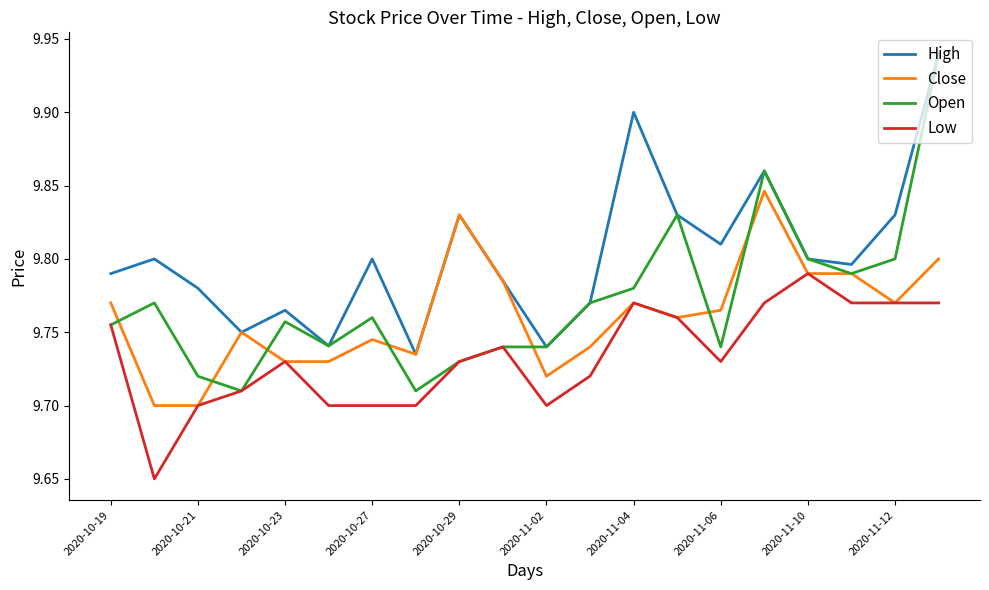

How many Low values are between 9 and 10?

20